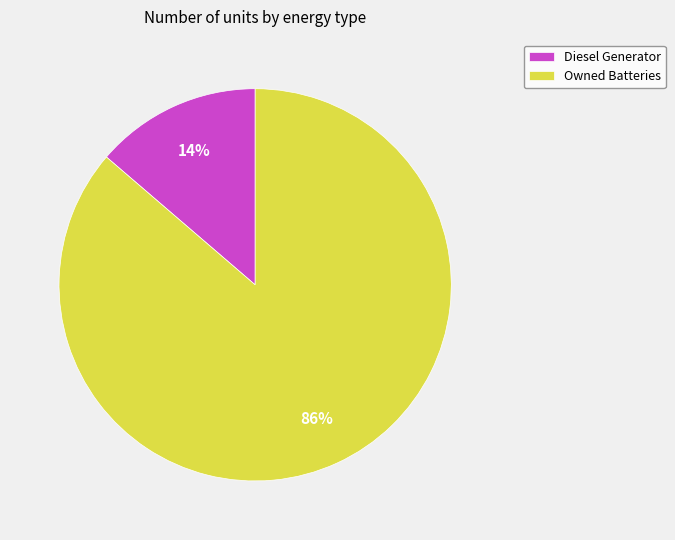

Is there any slice that represents more than half of the pie?

Yes